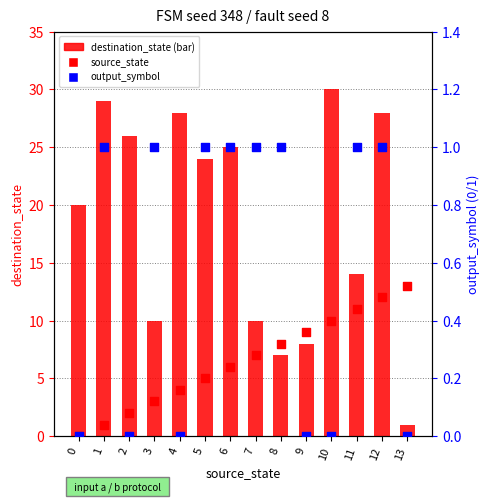

Which series reaches the minimum Y coordinate?

source_state